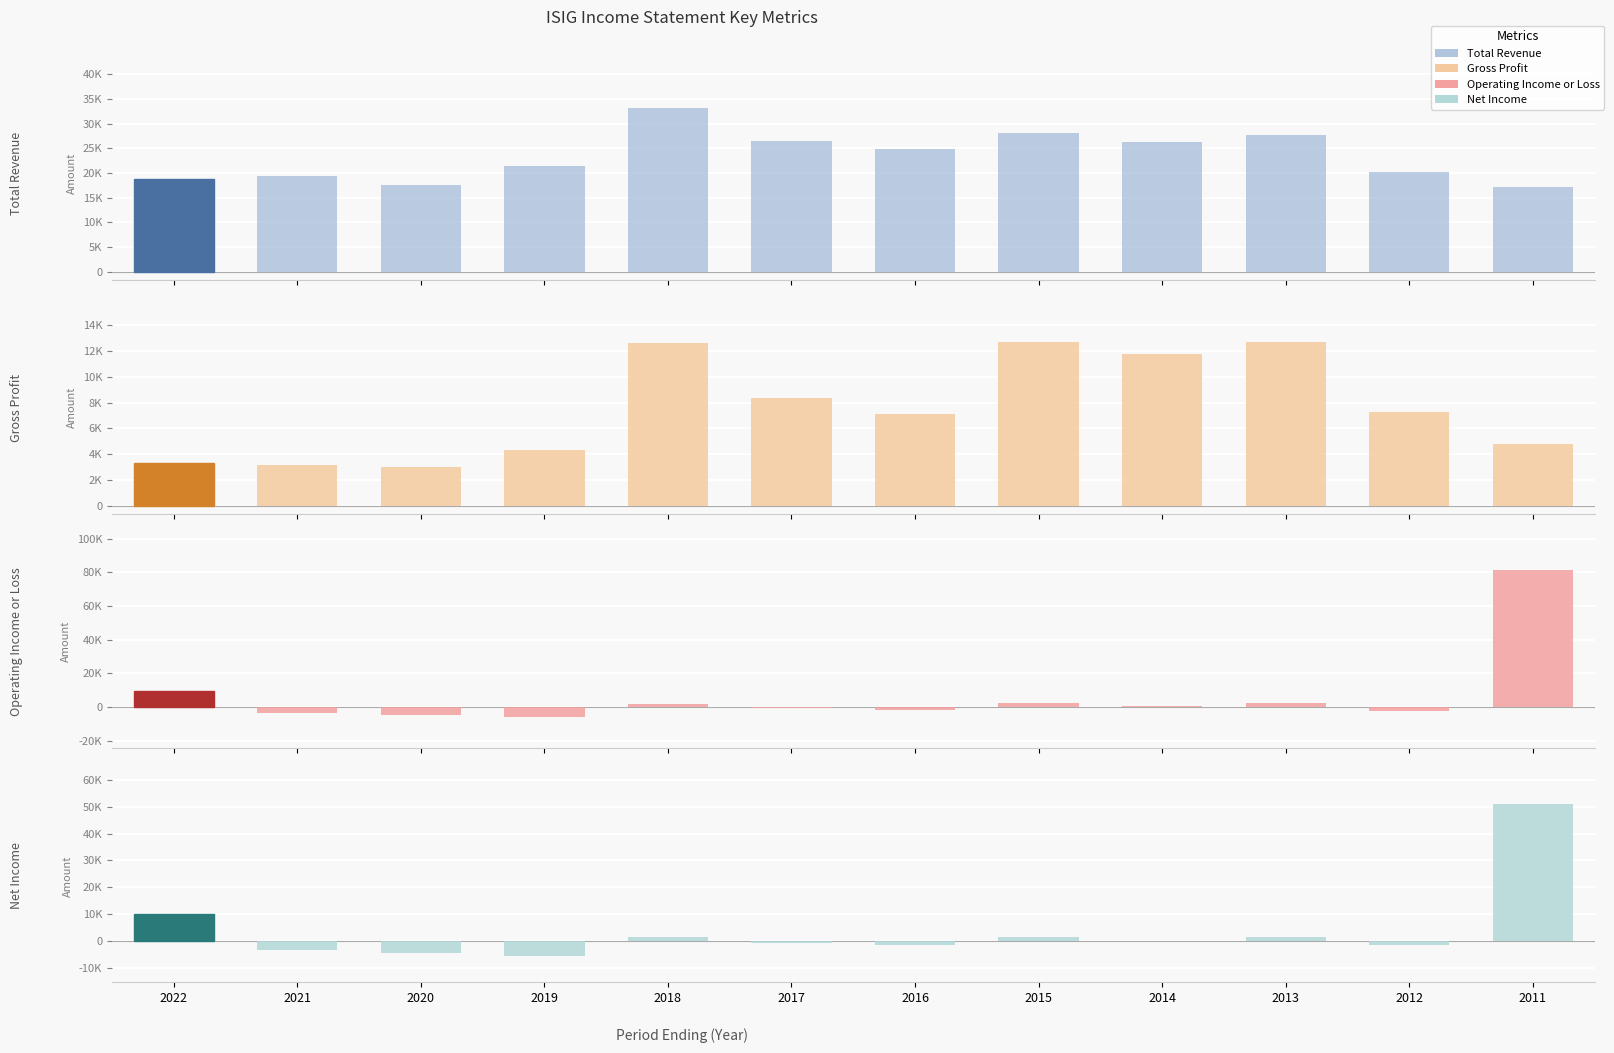

What is the lowest value of the Net Income series?

-5600